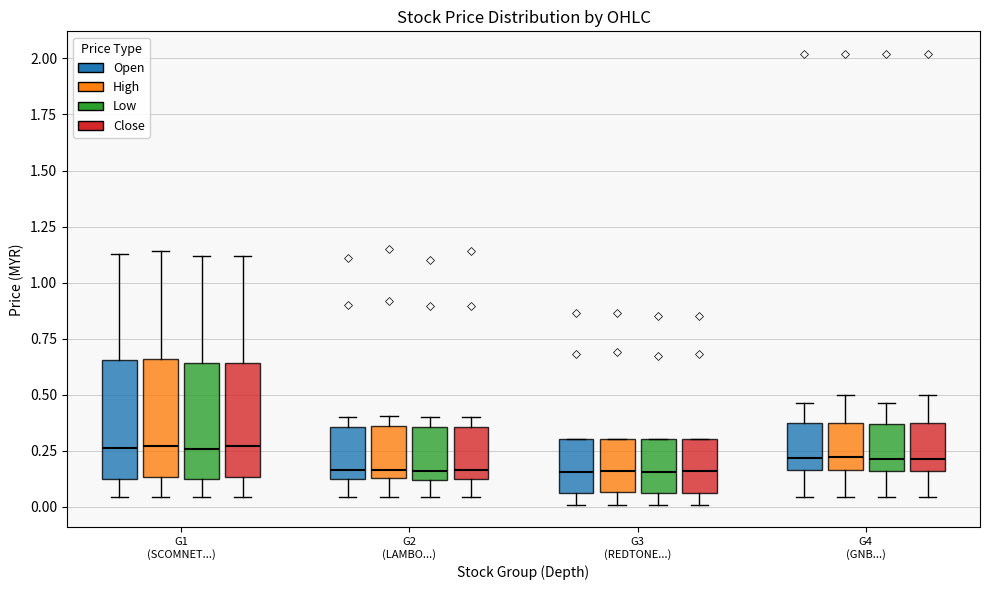

Reading left to right, read every box against the y-axis: the position of its median line, the range the box covers, and the ends of its whiskers. The values are not printed on the chart, so give them approximately, as read against the axis.

G1 (SCOMNET...) (Open): median 0.25, box 0.15 to 0.65, whiskers 0.05 to 1.15
G1 (SCOMNET...) (High): median 0.25, box 0.15 to 0.65, whiskers 0.05 to 1.15
G1 (SCOMNET...) (Low): median 0.25, box 0.15 to 0.65, whiskers 0.05 to 1.10
G1 (SCOMNET...) (Close): median 0.25, box 0.15 to 0.65, whiskers 0.05 to 1.10
G2 (LAMBO...) (Open): median 0.15, box 0.10 to 0.35, whiskers 0.05 to 0.40
G2 (LAMBO...) (High): median 0.15 (just above the box's lower edge), box 0.15 to 0.35, whiskers 0.05 to 0.40
G2 (LAMBO...) (Low): median 0.15, box 0.10 to 0.35, whiskers 0.05 to 0.40
G2 (LAMBO...) (Close): median 0.15 (just above the box's lower edge), box 0.15 to 0.35, whiskers 0.05 to 0.40
G3 (REDTONE...) (Open): median 0.15, box 0.05 to 0.30, whiskers 0.00 to 0.30
G3 (REDTONE...) (High): median 0.15, box 0.05 to 0.30, whiskers 0.00 to 0.30
G3 (REDTONE...) (Low): median 0.15, box 0.05 to 0.30, whiskers 0.00 to 0.30
G3 (REDTONE...) (Close): median 0.15, box 0.05 to 0.30, whiskers 0.00 to 0.30
G4 (GNB...) (Open): median 0.20, box 0.15 to 0.40, whiskers 0.05 to 0.45
G4 (GNB...) (High): median 0.20, box 0.15 to 0.40, whiskers 0.05 to 0.50
G4 (GNB...) (Low): median 0.20, box 0.15 to 0.35, whiskers 0.05 to 0.45
G4 (GNB...) (Close): median 0.20, box 0.15 to 0.40, whiskers 0.05 to 0.50